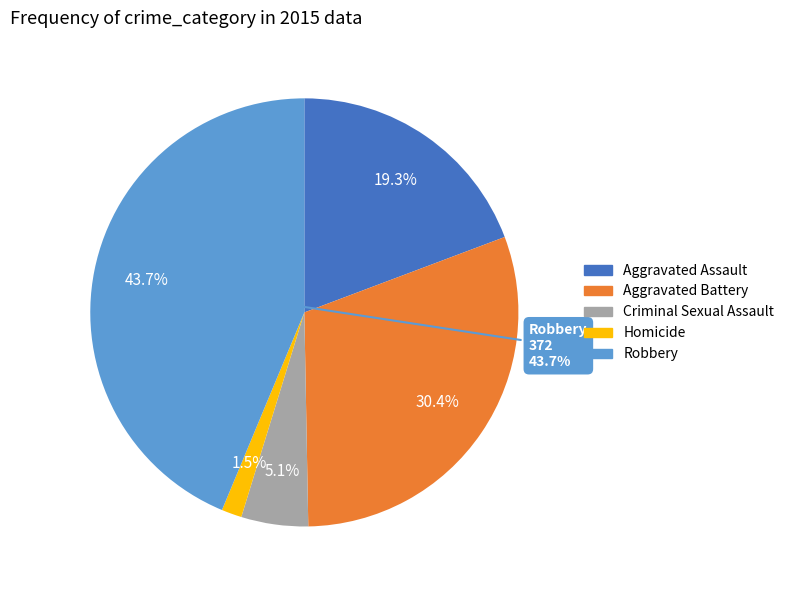

To the nearest percent, what portion does Criminal Sexual Assault represent?

5%